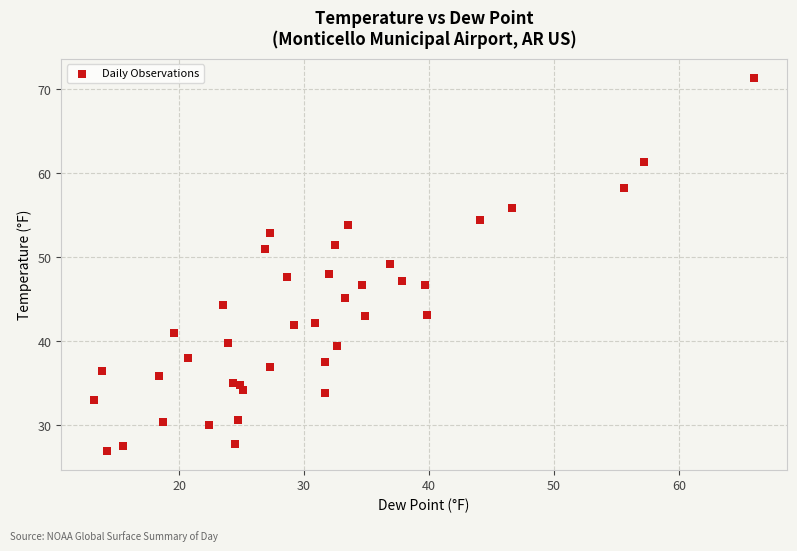

What is the range of Y values (max minus min)?

44.5